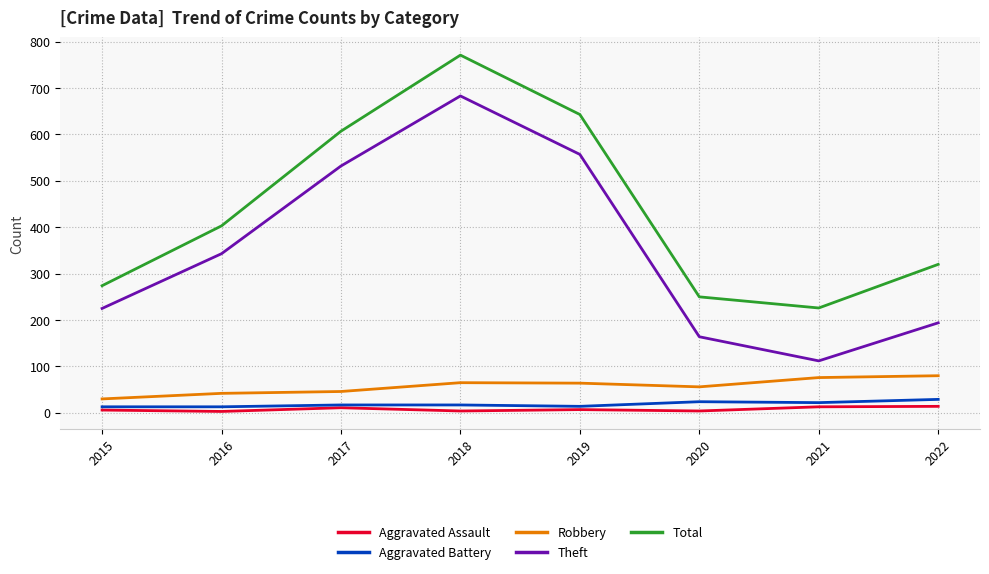

What is the highest value of the Aggravated Battery series?

29